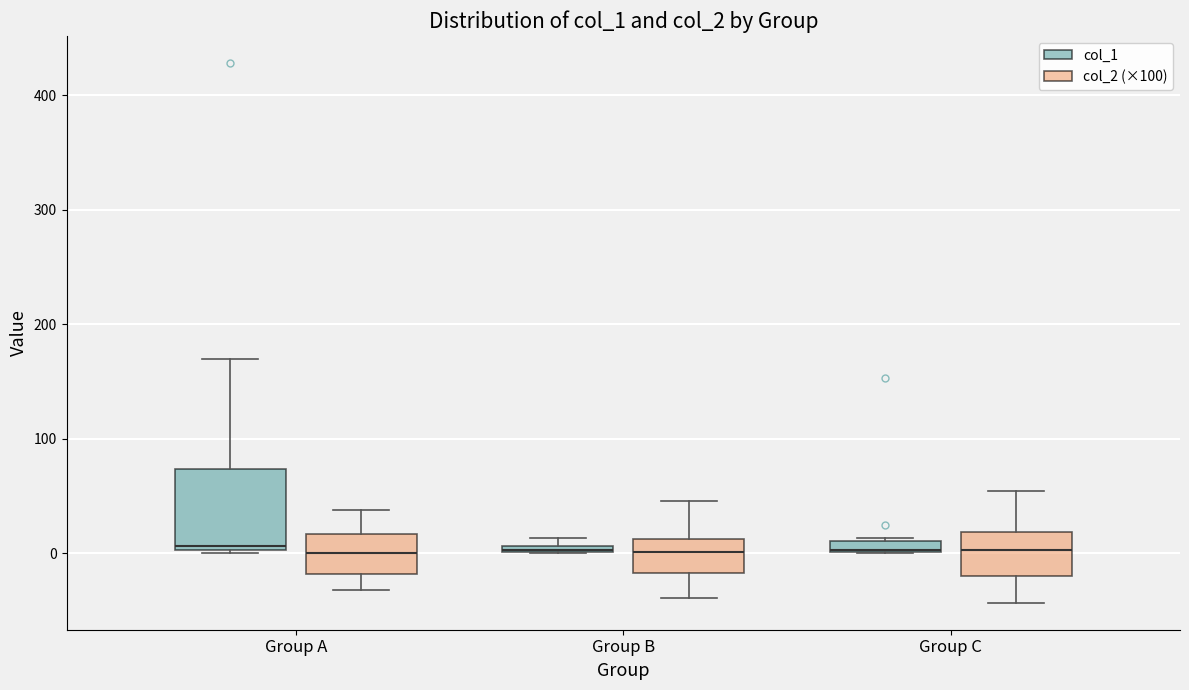

Which box is the tallest, from its lower edge to its upper edge?

Group A (col_1)